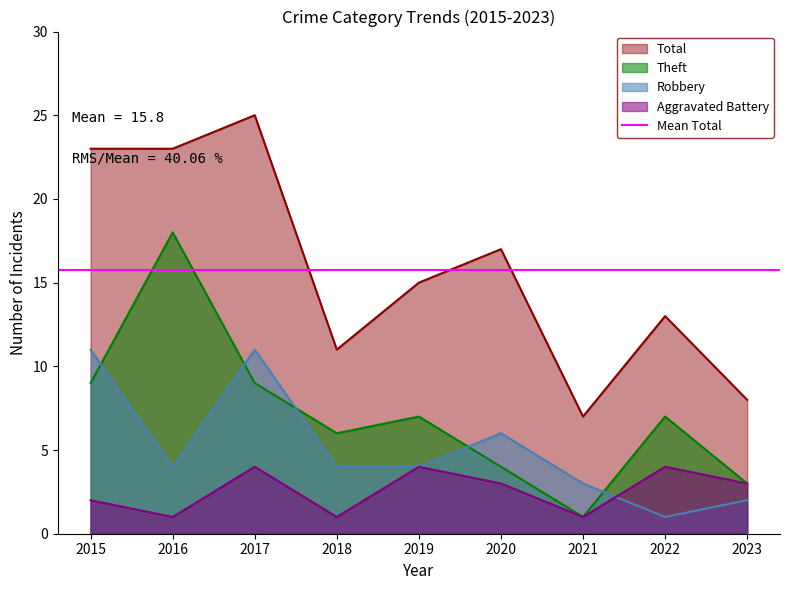

Where does the Aggravated Battery series first go above 3?

2017